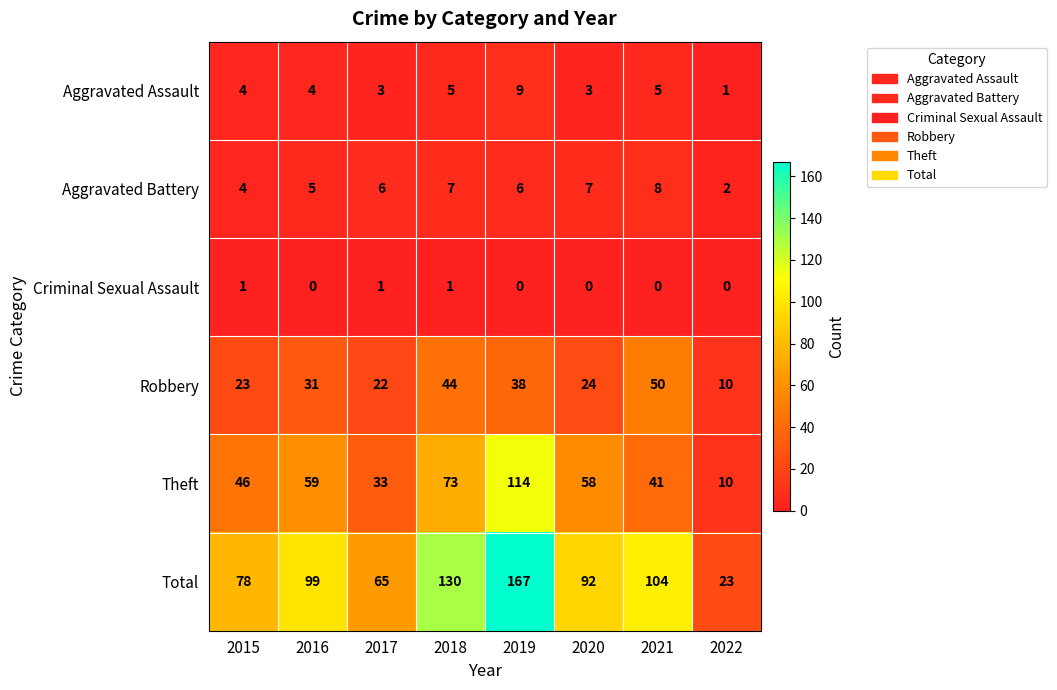

At 2016, list the series in order from largest to smallest.

Total, Theft, Robbery, Aggravated Battery, Aggravated Assault, Criminal Sexual Assault